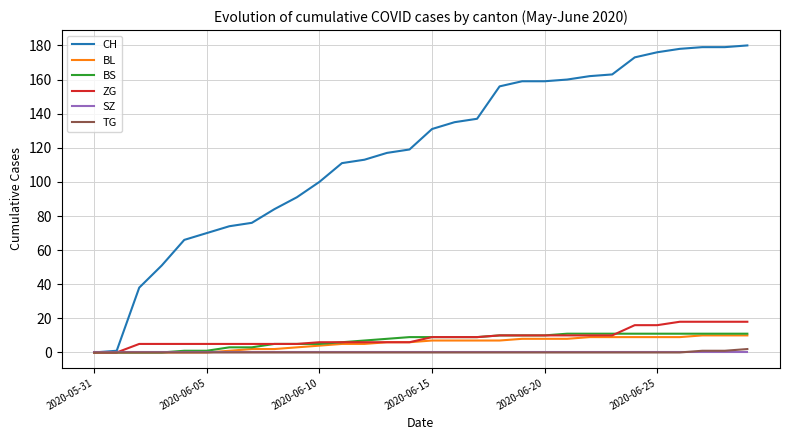

Which series has the largest range (max minus min)?

CH